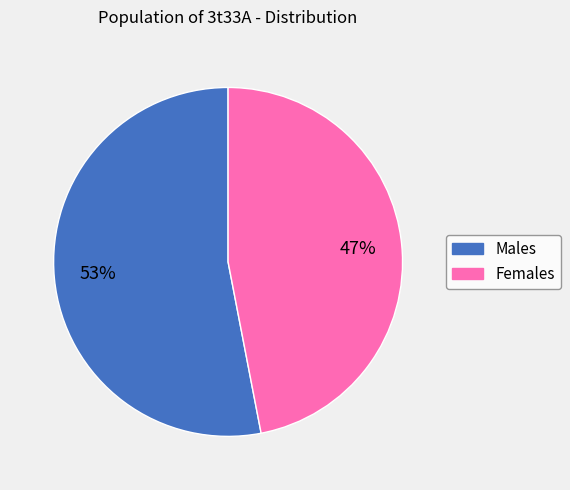

Does any single category account for the majority?

Yes